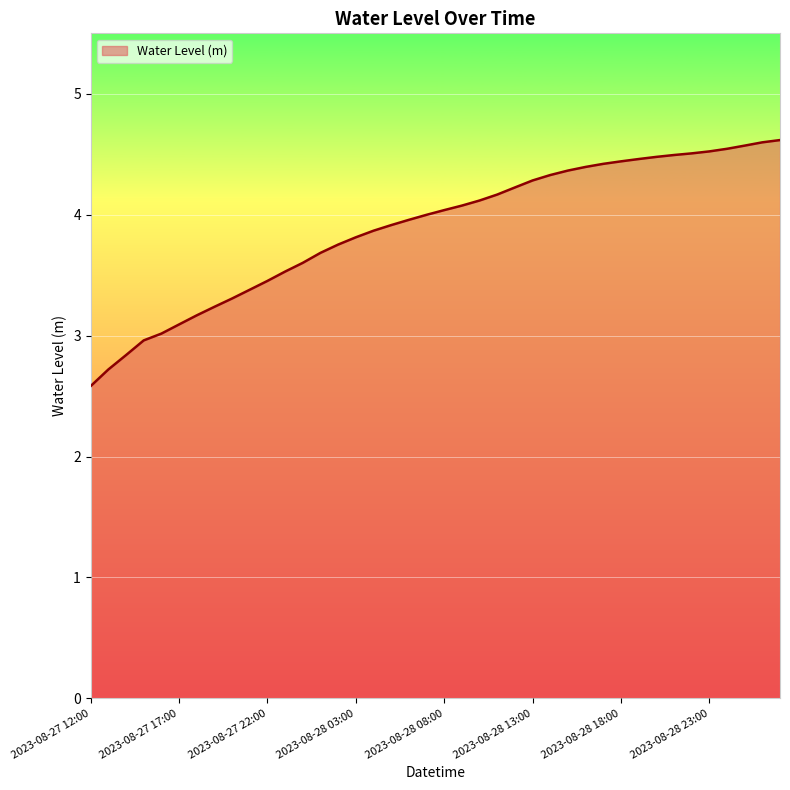

What is the smallest value displayed?

2.6